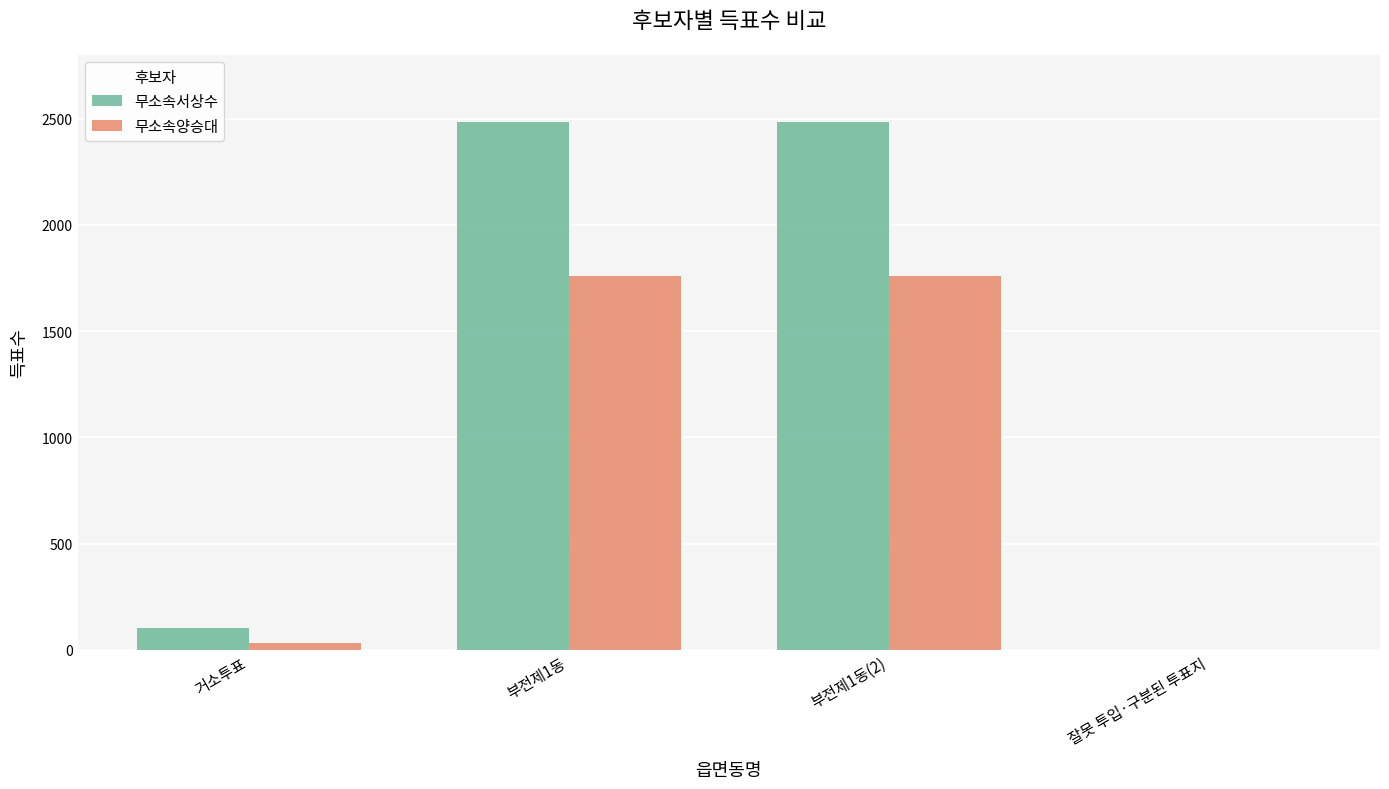

Are the bars grouped side by side (vs. stacked)?

Yes